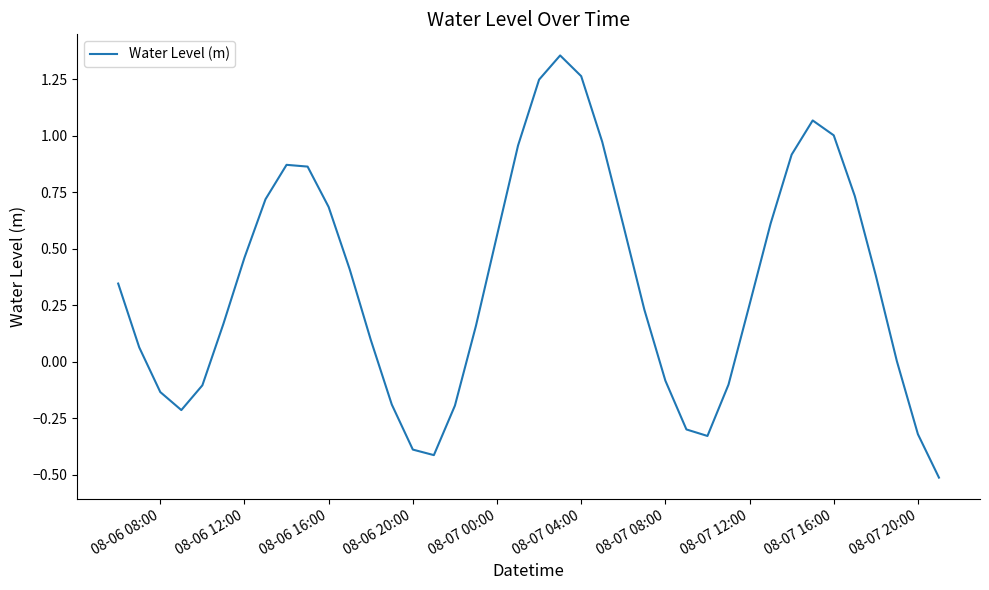

What is the minimum value shown in the chart?

-0.5